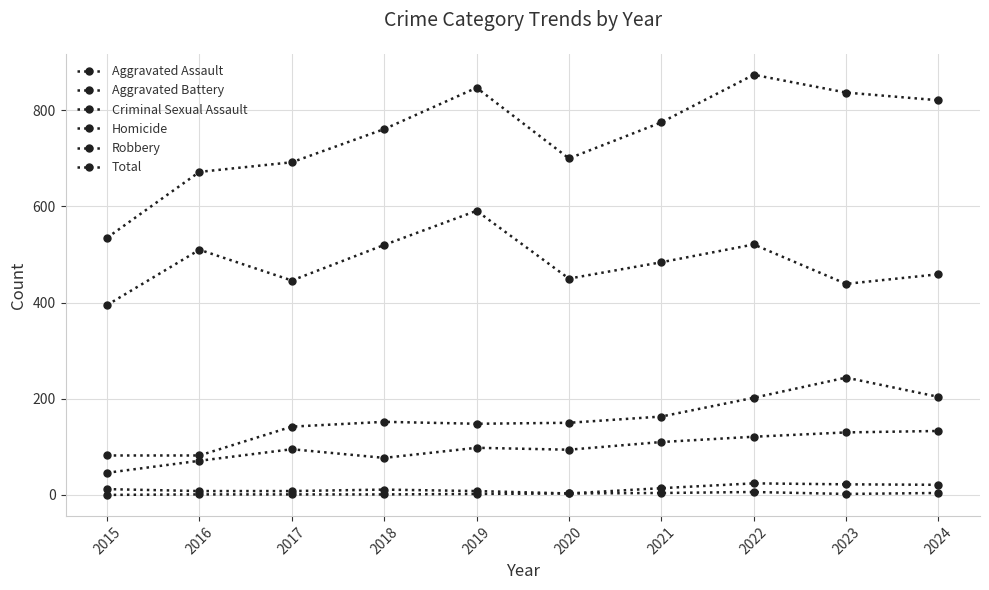

Count the number of data series in this chart.

6